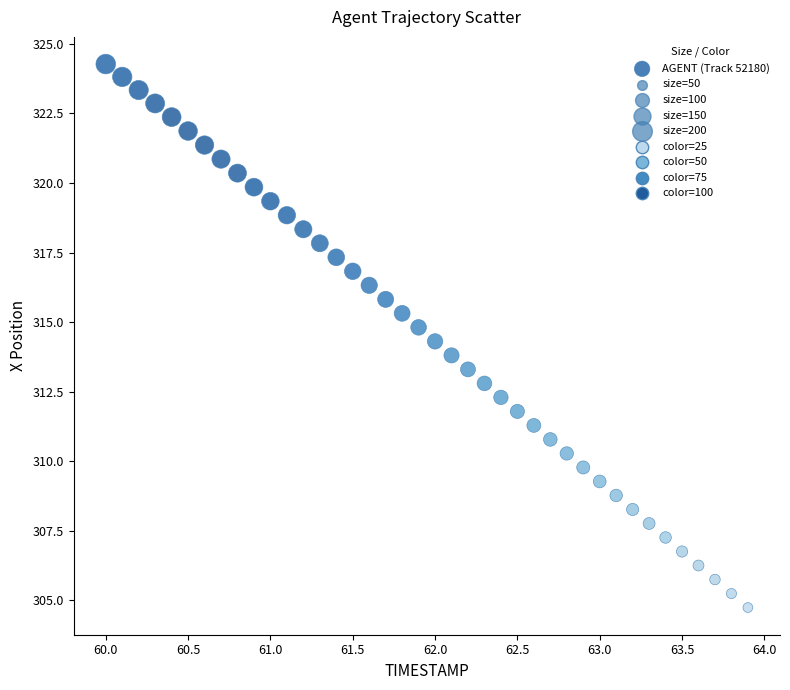

What is the range of Y values (max minus min)?

19.5